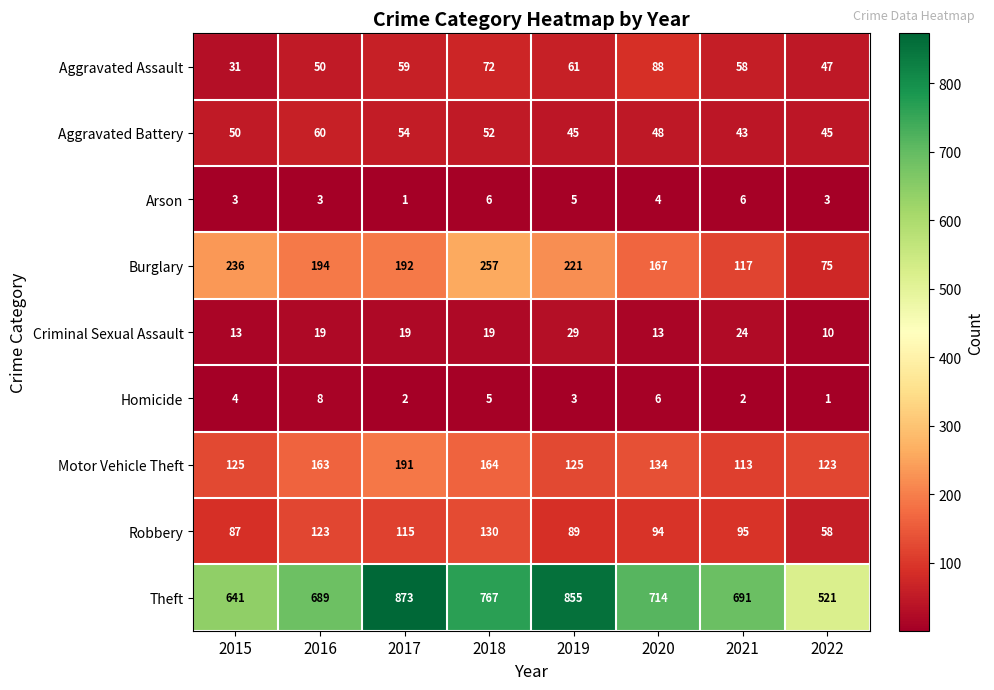

What is the total value across all series at 2022?

883